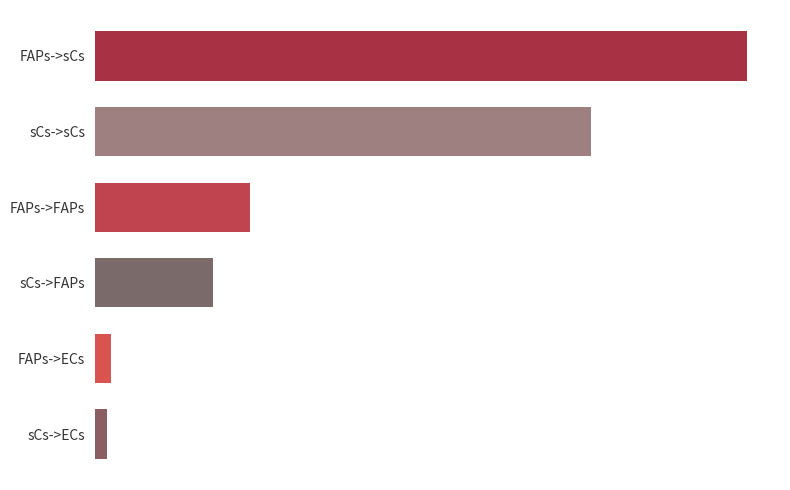

List the labels in order of value, smallest first.

sCs->ECs, FAPs->ECs, sCs->FAPs, FAPs->FAPs, sCs->sCs, FAPs->sCs